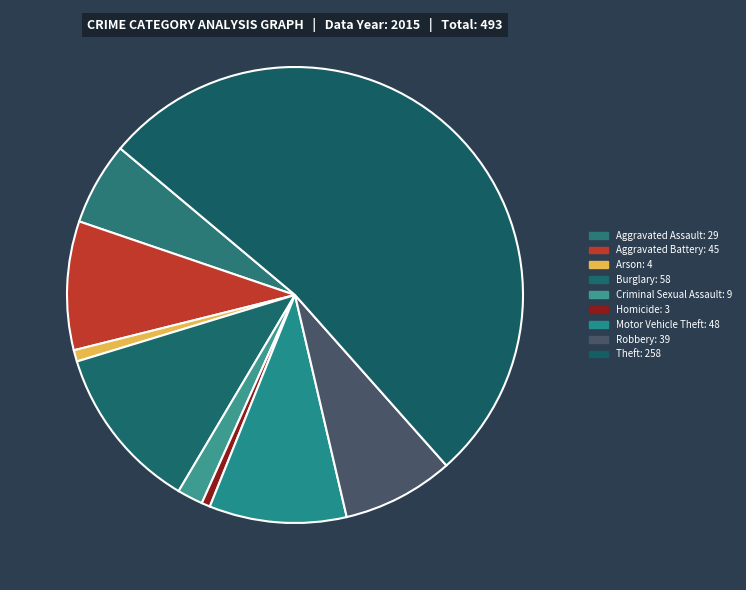

To the nearest percent, what portion does Aggravated Assault represent?

6%